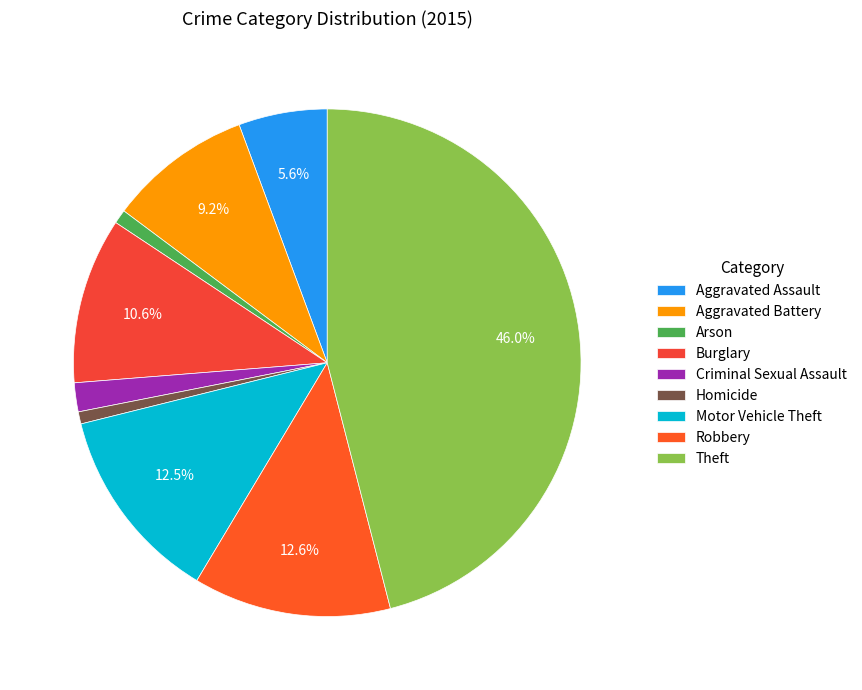

What percentage is the Motor Vehicle Theft slice, to the nearest percent?

13%